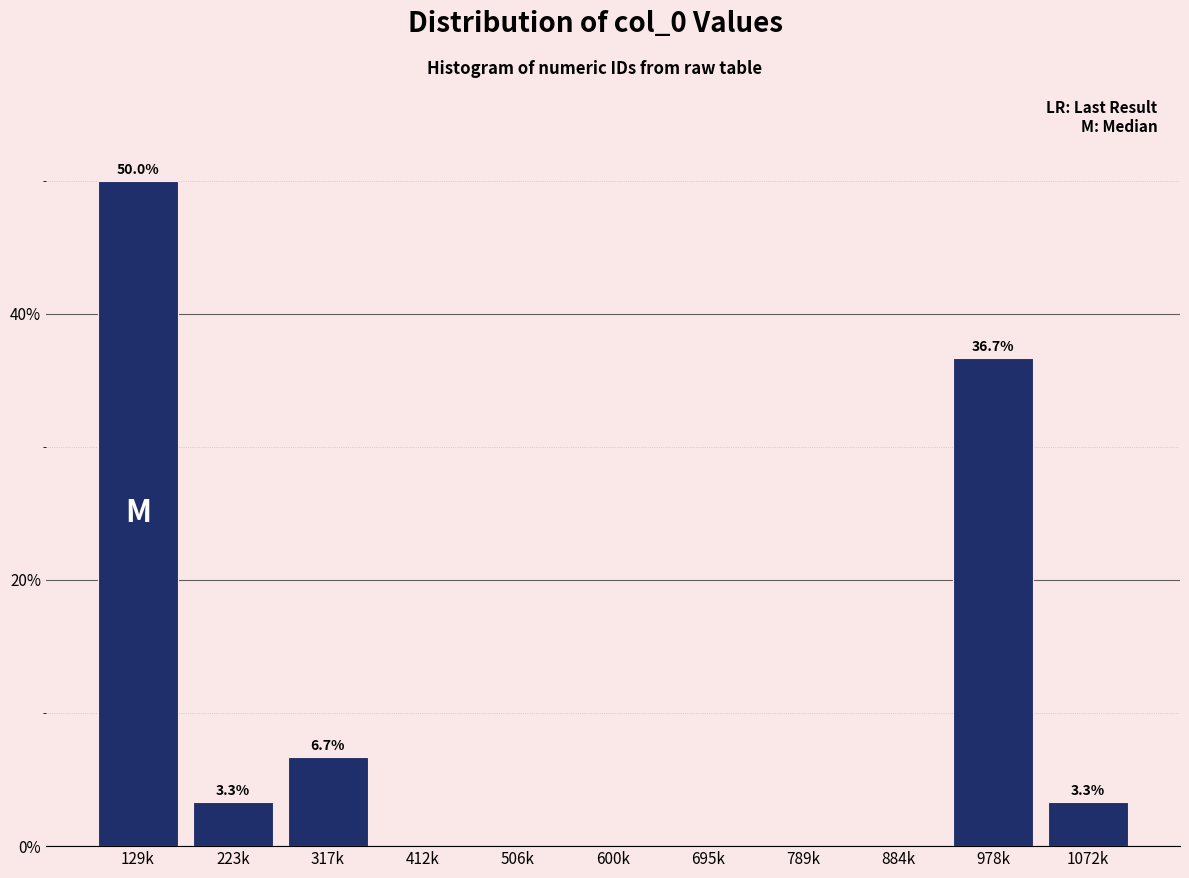

Reading left to right, what are all the values shown in this chart?

129k=50.0	223k=3.3	317k=6.7	412k=0.0	506k=0.0	600k=0.0	695k=0.0	789k=0.0	884k=0.0	978k=36.7	1072k=3.3